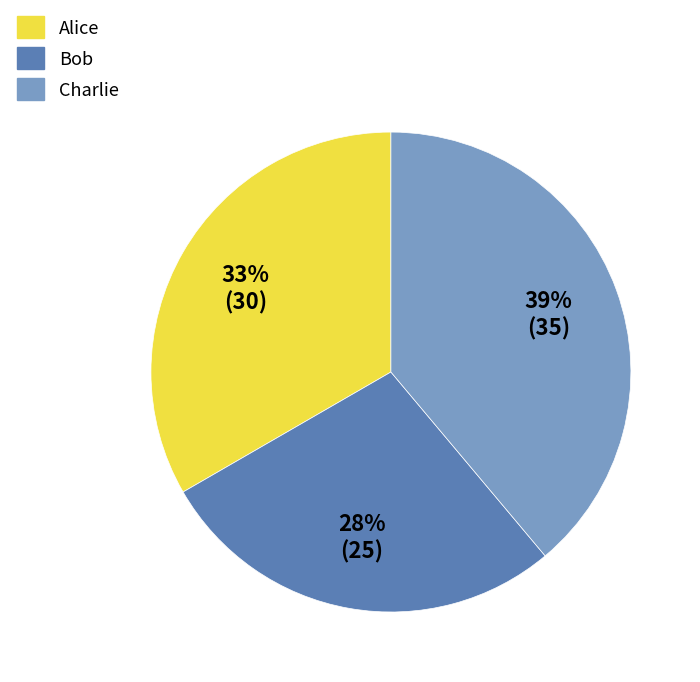

To the nearest percent, what is the difference between the Bob and Charlie slice percentages?

11%